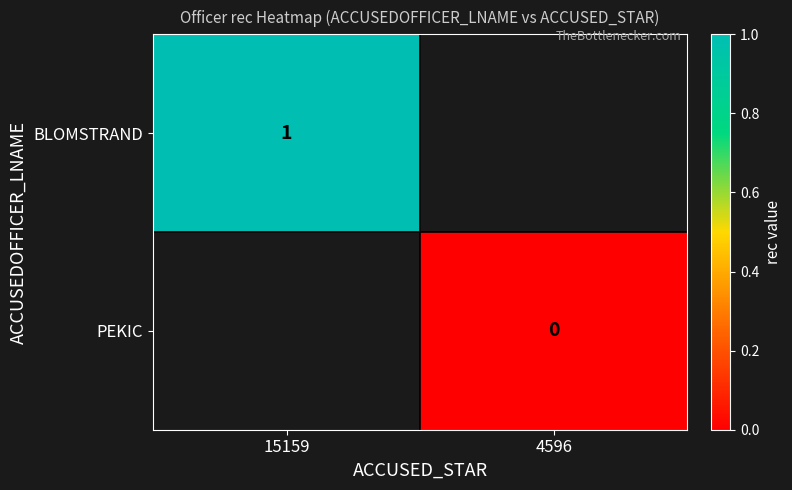

Is it true that BLOMSTRAND equals 0 at 15159?

False